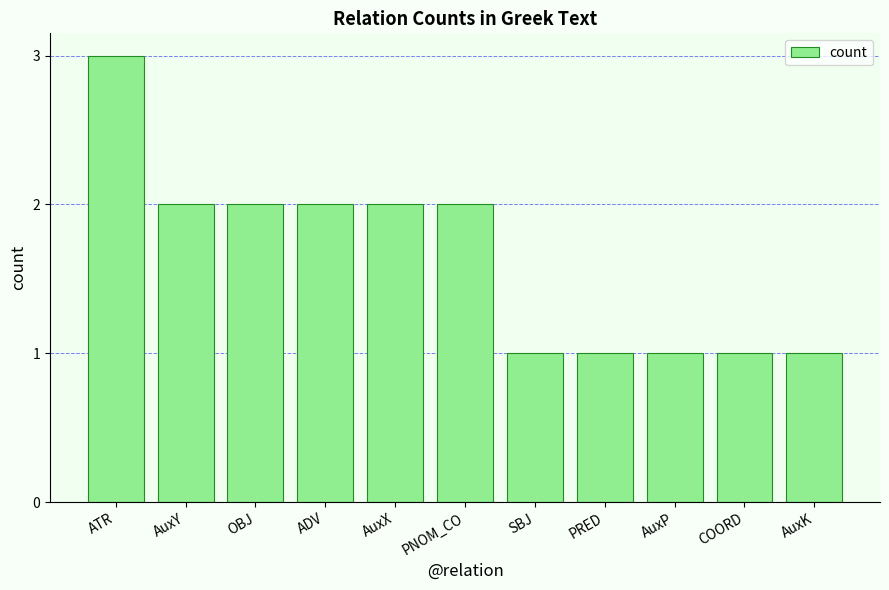

What is the difference between the maximum and minimum values?

2